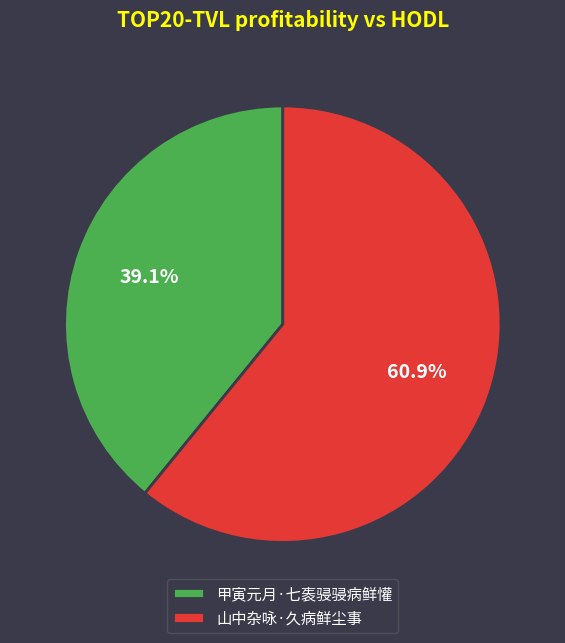

The 山中杂咏·久病鲜尘事 slice represents 53% of the pie. True or false?

False